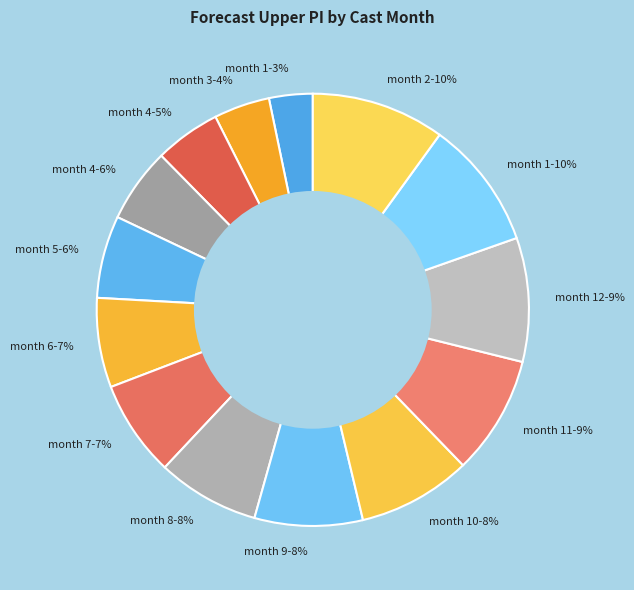

How many slices are in this pie chart?

14